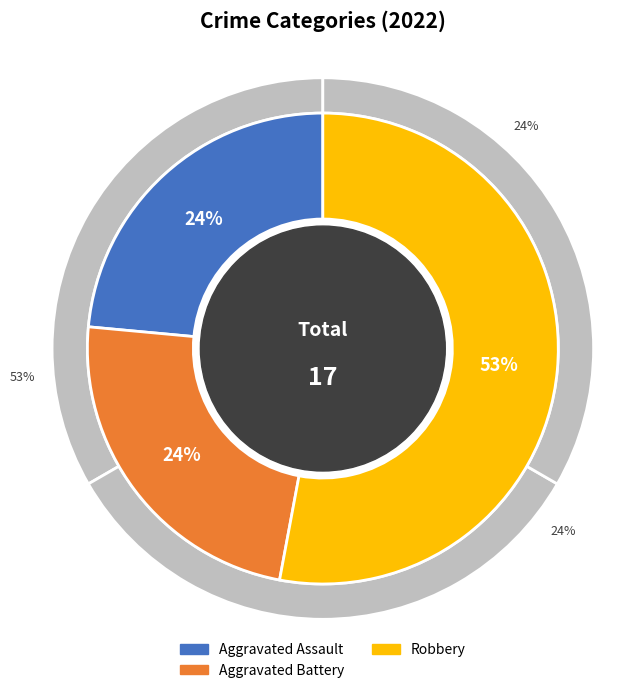

To the nearest percent, what portion does Robbery represent?

53%